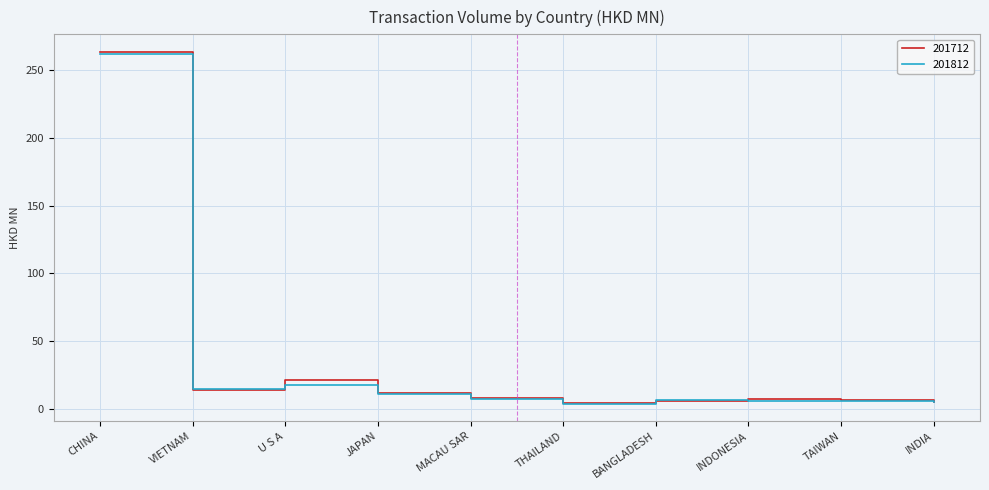

The value of 201812 at BANGLADESH is 6.3. True or false?

True